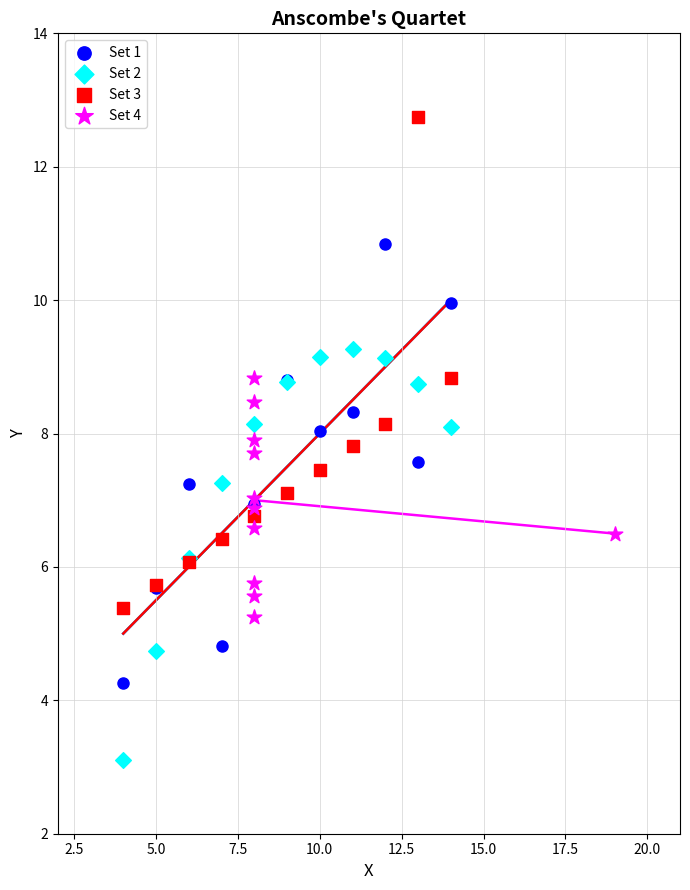

What are all the series names shown in the legend?

Set 1, Set 2, Set 3, Set 4